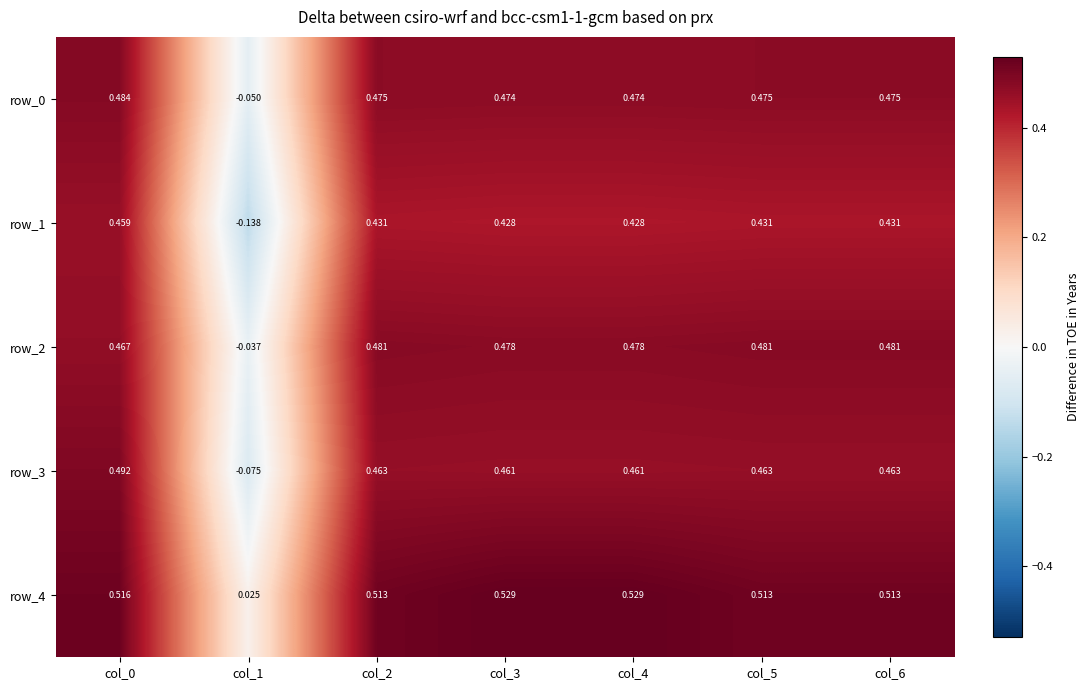

How many values in the row_3 series exceed 0?

6